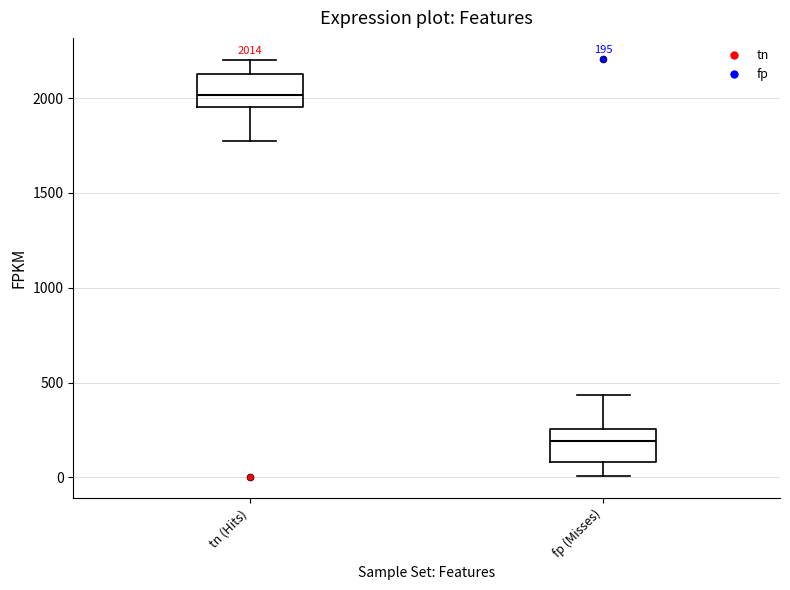

Which box's median line is the lowest?

fp (Misses)